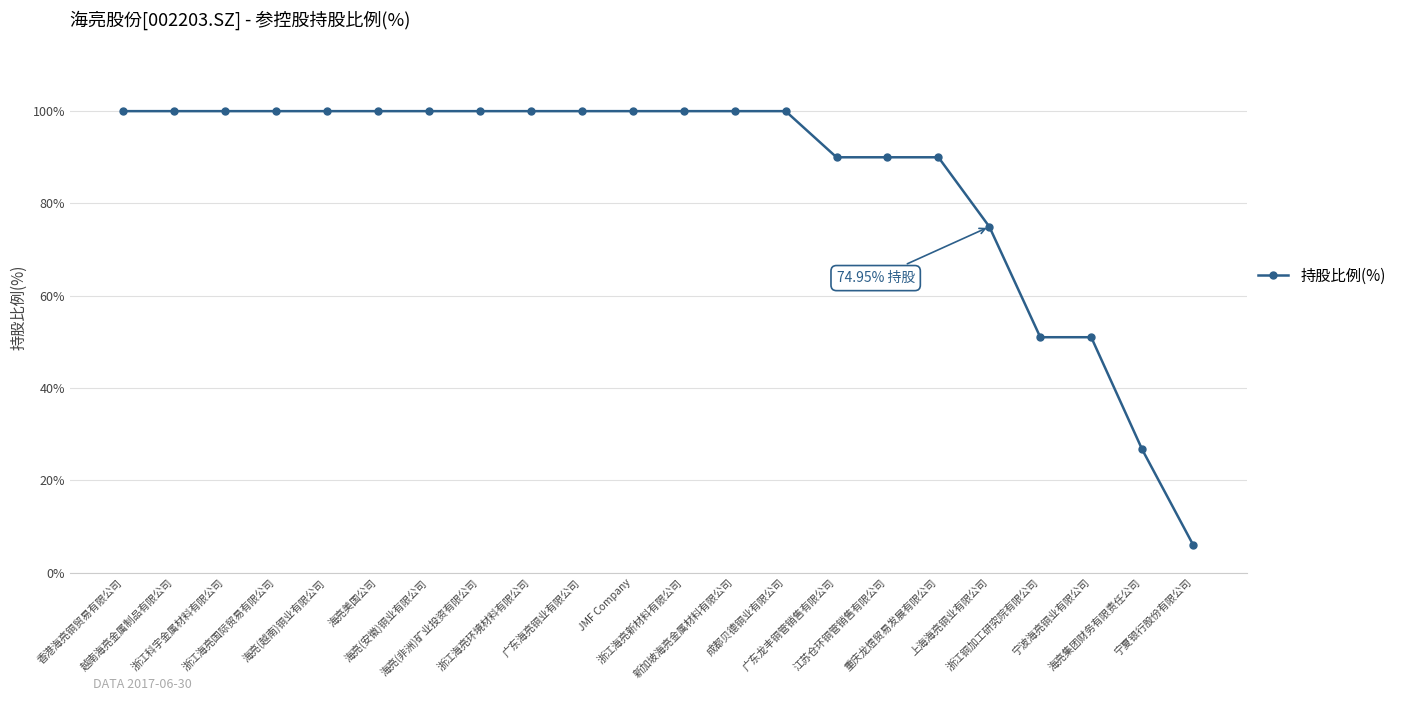

Reading left to right, extract all data points from this chart.

100.0	100.0	100.0	100.0	100.0	100.0	100.0	100.0	100.0	100.0	100.0	100.0	100.0	100.0	90.0	90.0	90.0	75.0	51.0	51.0	26.7	6.0